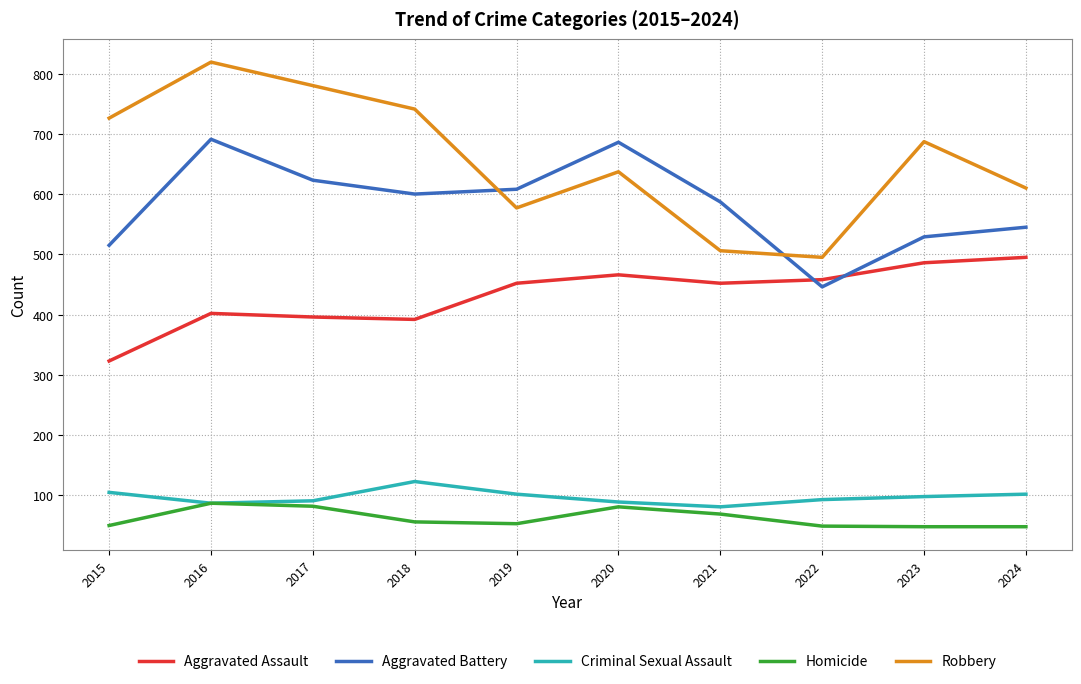

What is the difference between the highest and lowest values at 2019?

555